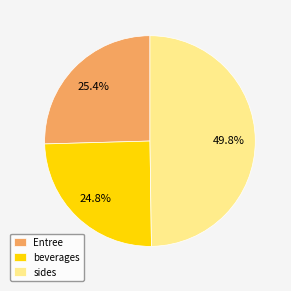

Which category has the biggest portion of the pie?

sides